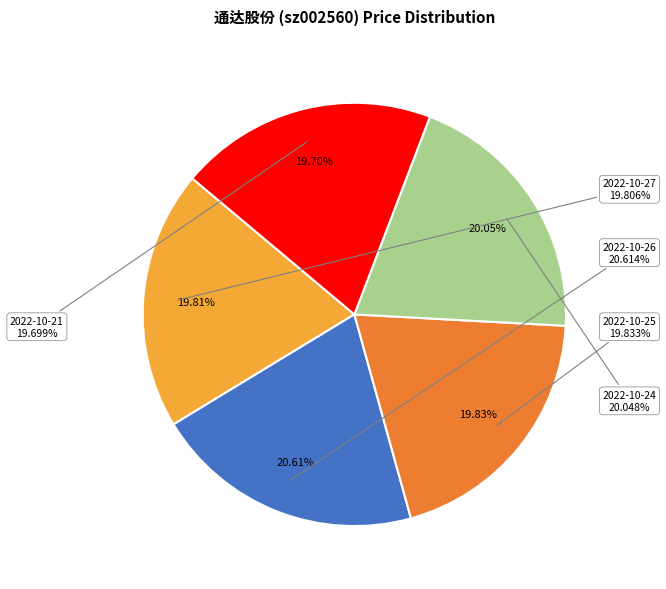

To the nearest percent, what percentage of the pie is 2022-10-25?

20%